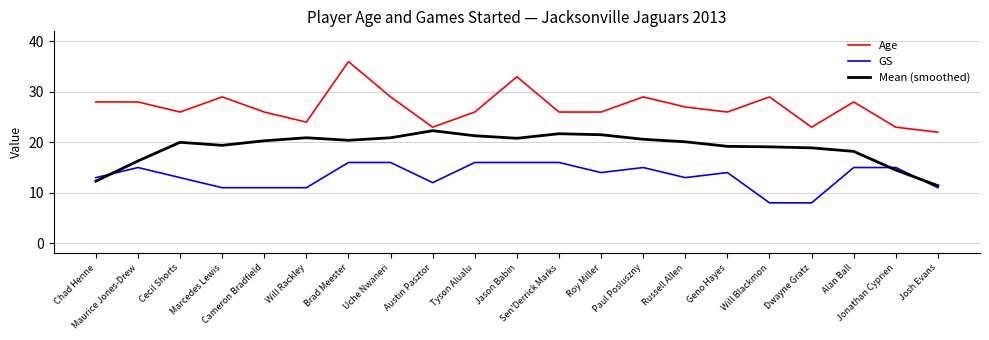

What is the difference between the second highest and minimum values in the Age series?

11.0